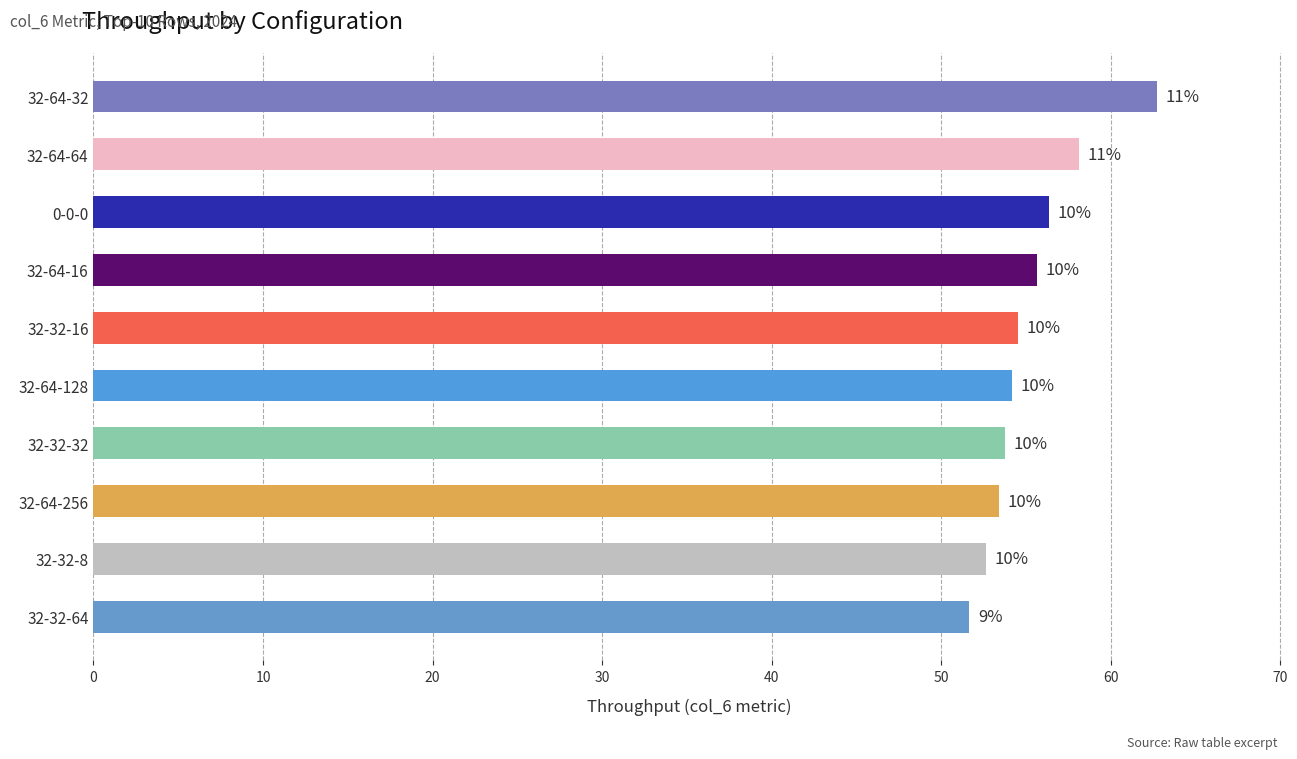

How many bars are there in total?

10